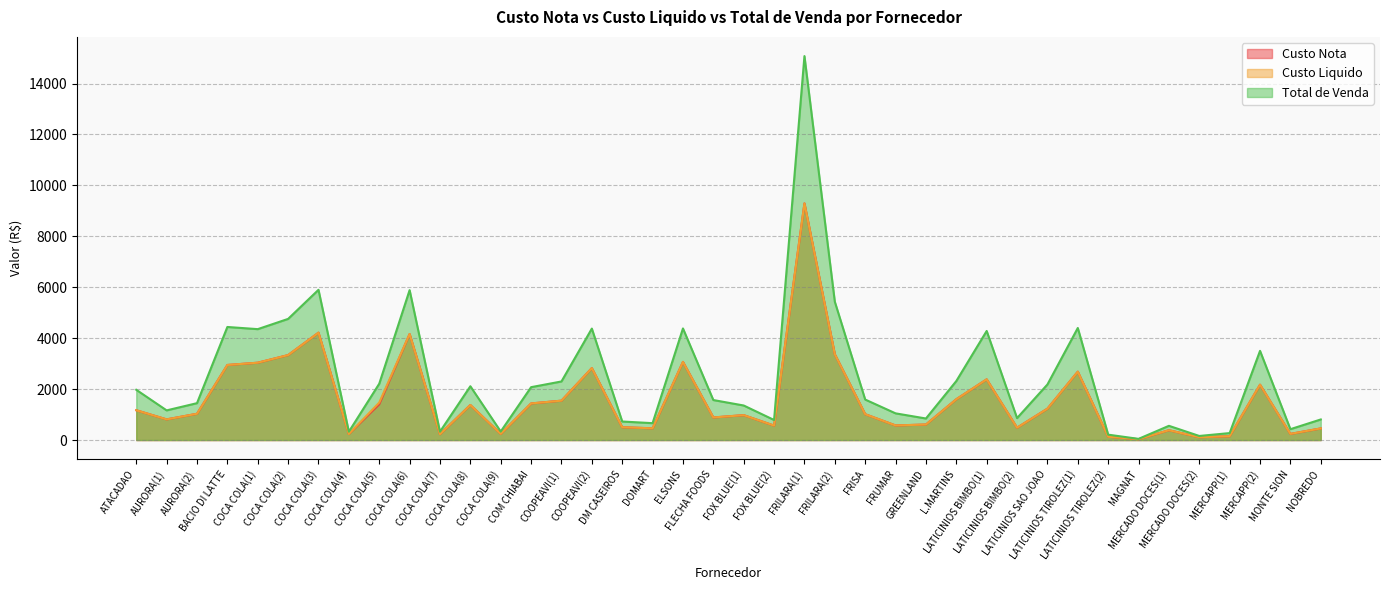

How many lines are shown in the chart?

3